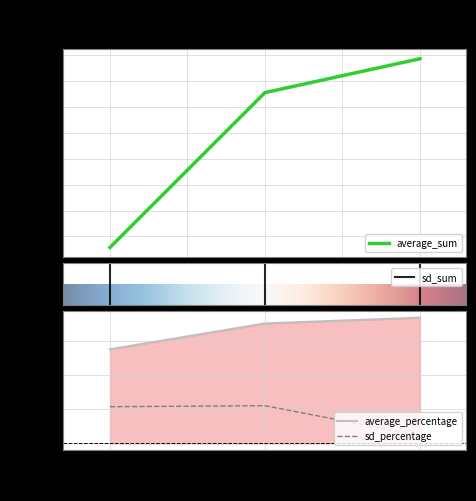

What is the label of the 3rd point from the left?

exploitation